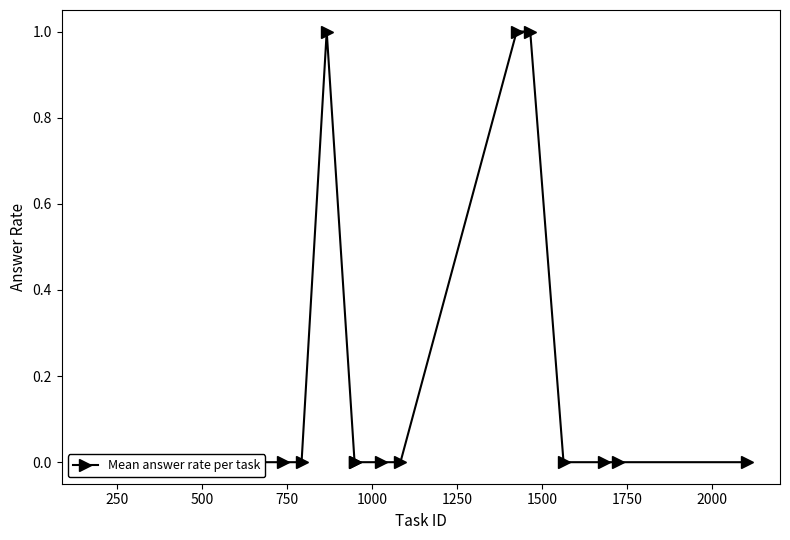

What is the difference between the maximum and minimum values?

1